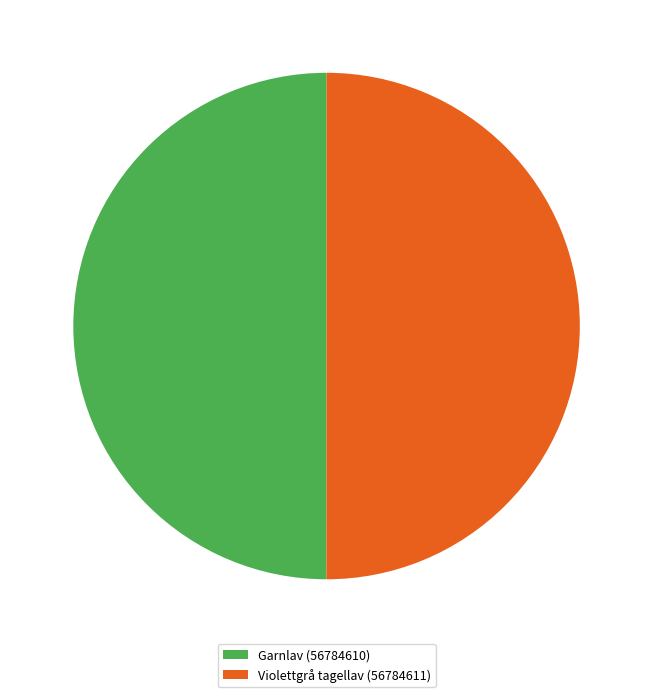

What is the ratio of the value at Garnlav (56784610) to the value at Violettgrå tagellav (56784611)?

1.0